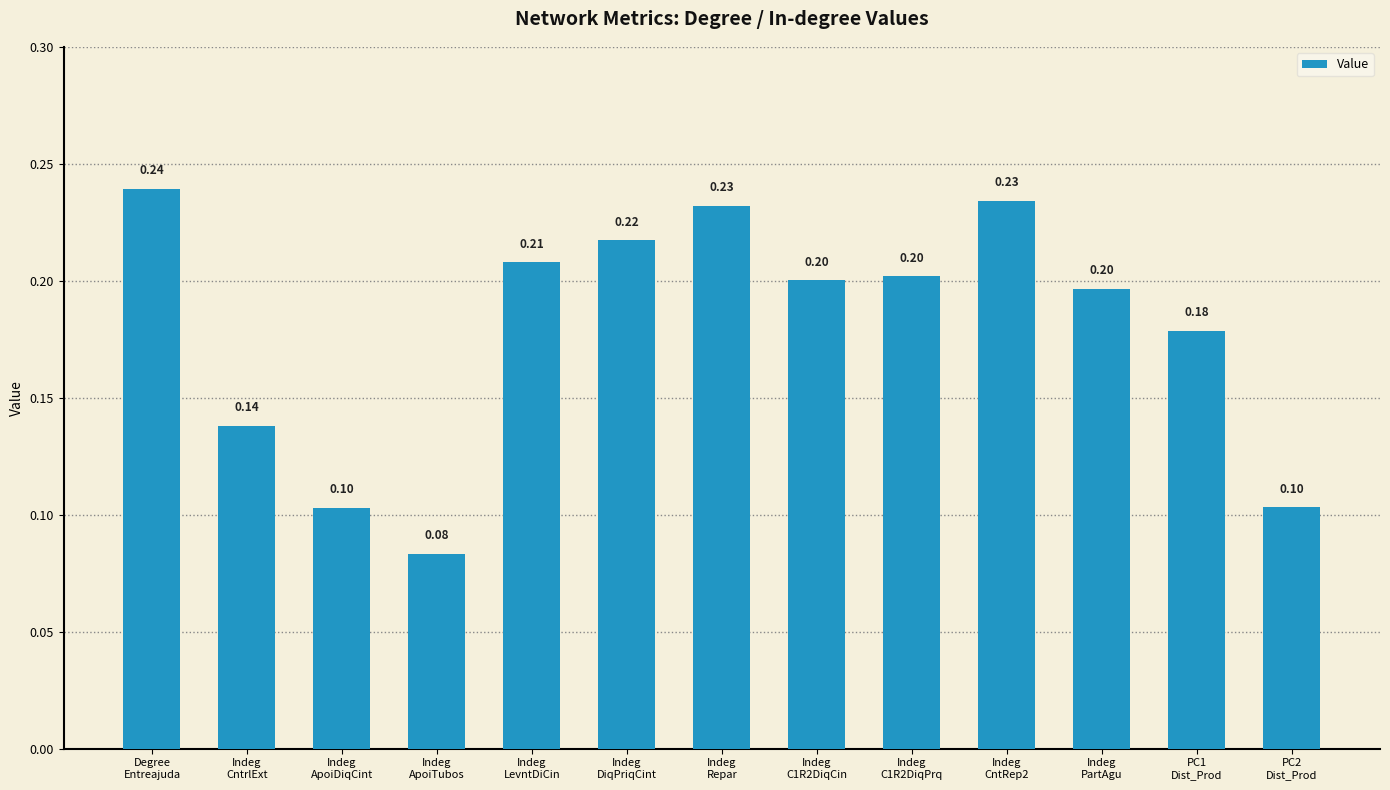

True or false: the data shows 0.2 at Indeg
LevntDiCin.

True